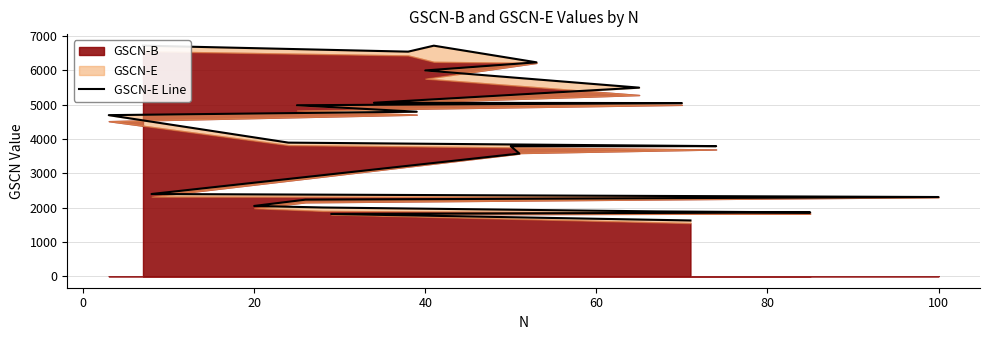

What is the value of the 21st point from the left?

1858